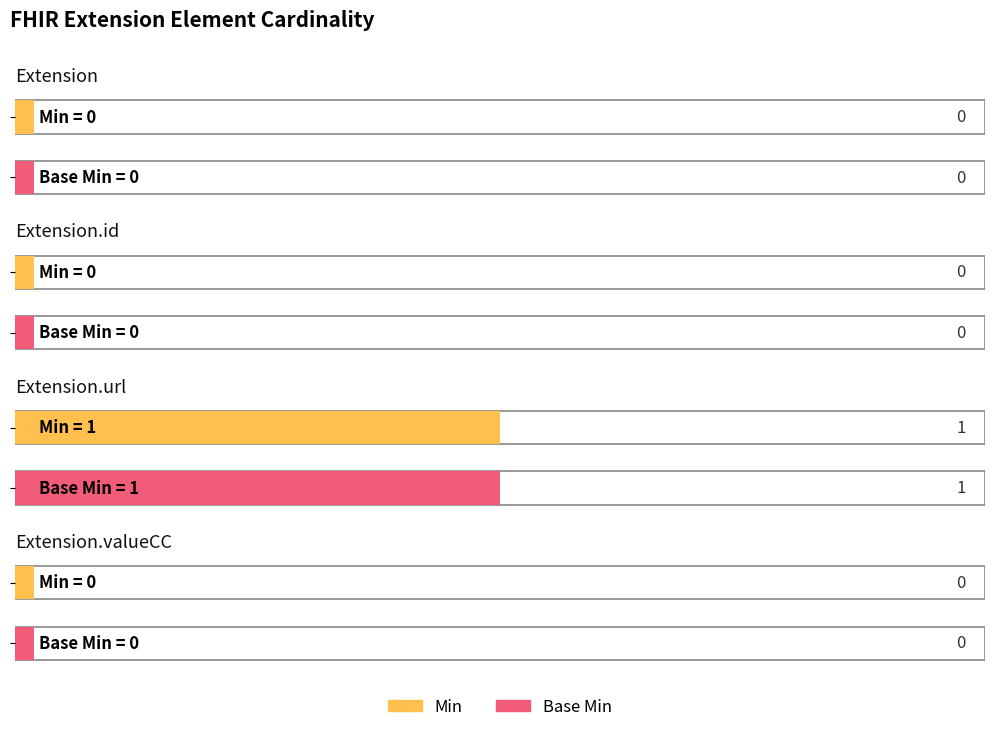

How many groups of bars are there?

4